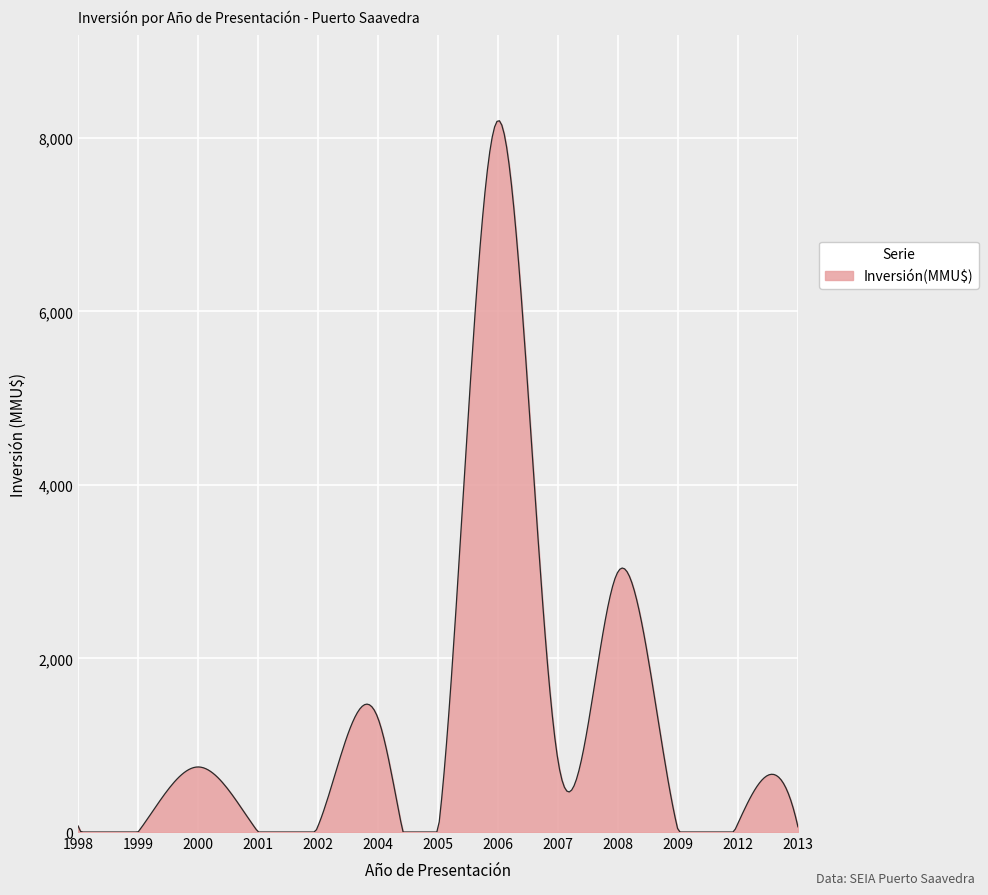

What is the greatest value displayed?

8196.9